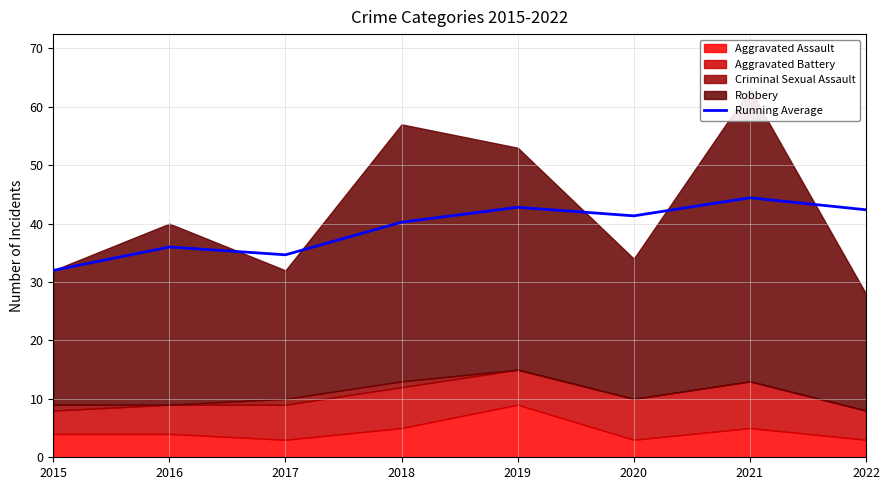

Where is the first local minimum?

2017